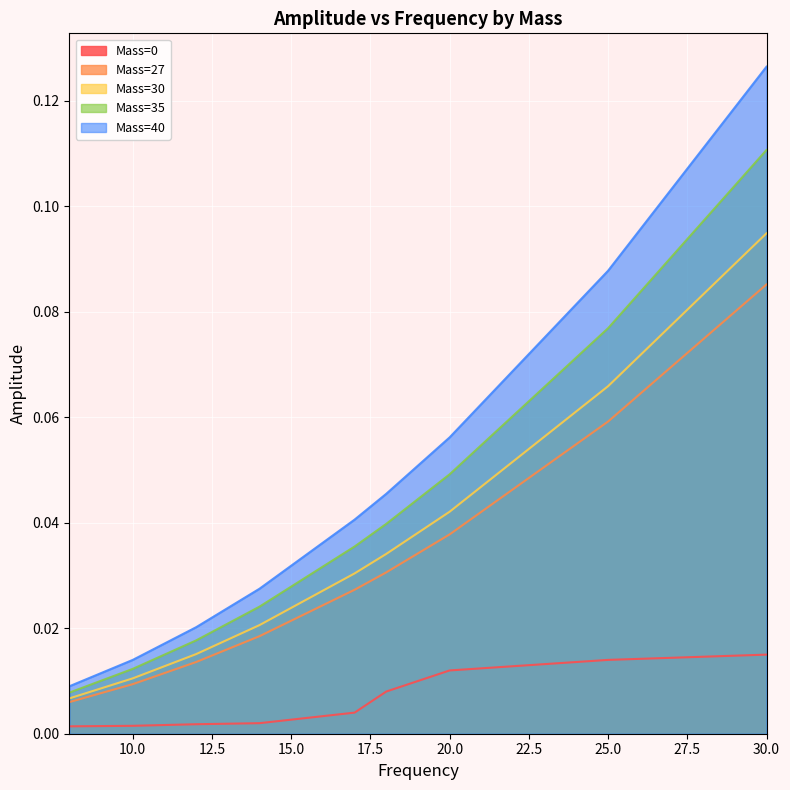

Reading left to right, extract all data points from this chart.

Mass=0: 0.0	0.0	0.0	0.0	0.0	0.0	0.0	0.0	0.0
Mass=27: 0.0	0.0	0.0	0.0	0.0	0.0	0.0	0.1	0.1
Mass=30: 0.0	0.0	0.0	0.0	0.0	0.0	0.0	0.1	0.1
Mass=35: 0.0	0.0	0.0	0.0	0.0	0.0	0.0	0.1	0.1
Mass=40: 0.0	0.0	0.0	0.0	0.0	0.0	0.1	0.1	0.1